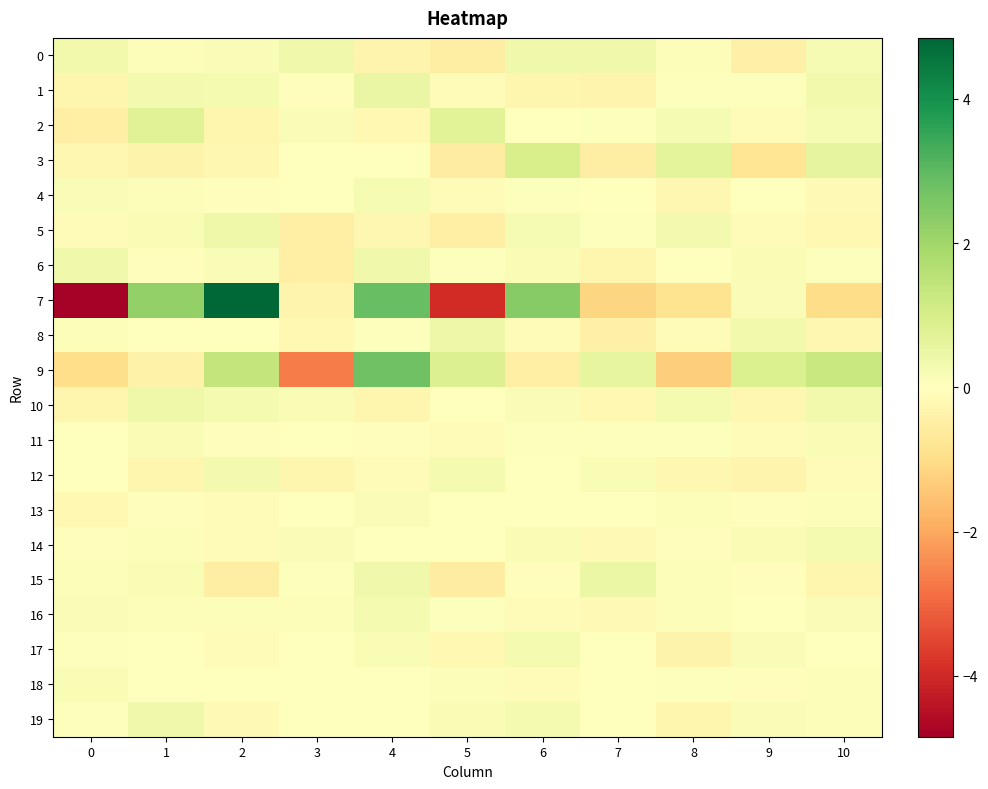

Rank the series by their maximum value, from lowest to highest.

row_13, row_18, row_11, row_4, row_16, row_17, row_14, row_12, row_6, row_19, row_0, row_5, row_10, row_8, row_15, row_1, row_2, row_3, row_9, row_7